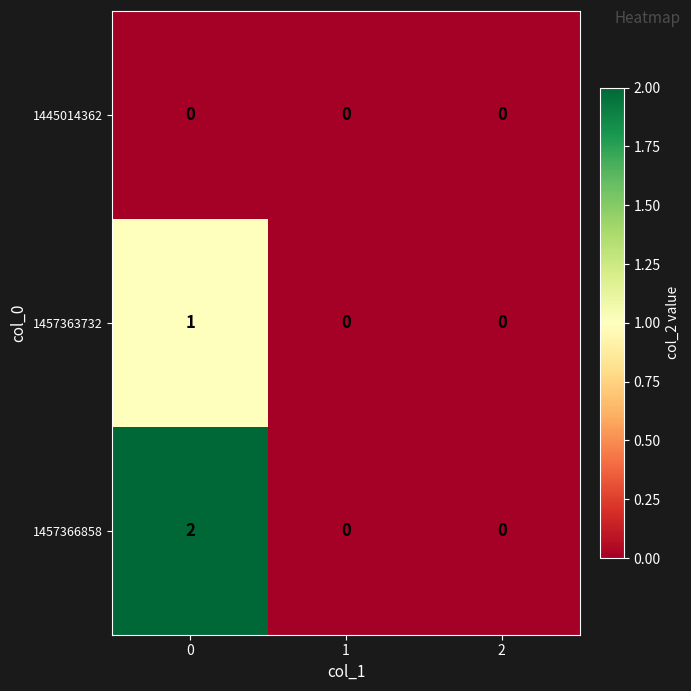

Rank the series at 0 from highest to lowest value.

1457366858, 1457363732, 1445014362